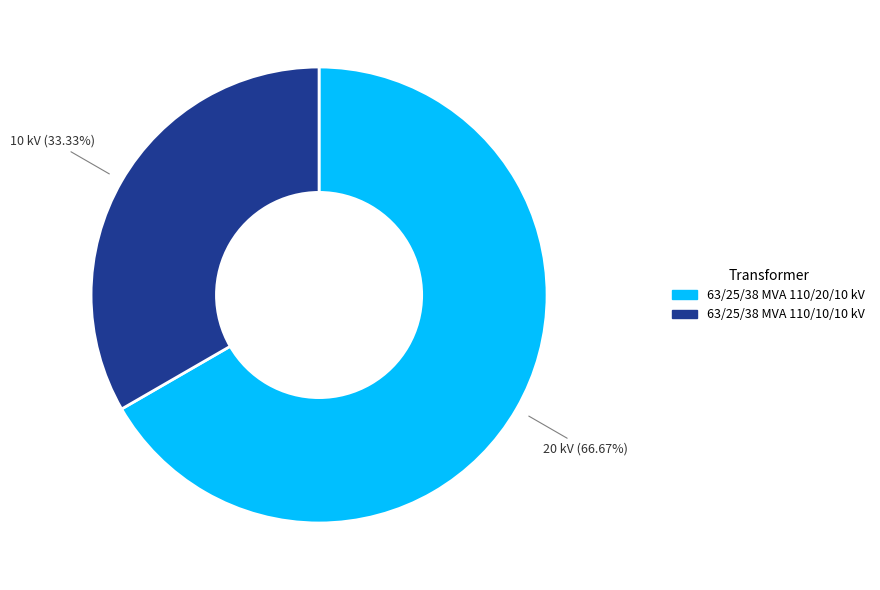

To the nearest percent, what percentage of the pie is 63/25/38 MVA 110/10/10 kV?

33%